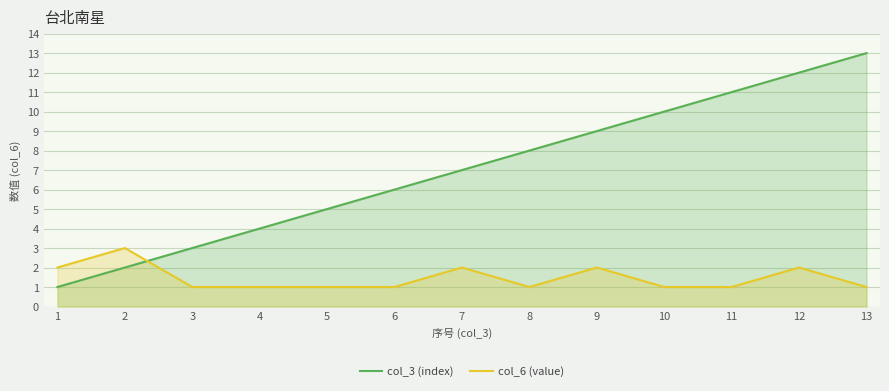

Reading right to left, list all the values displayed in this chart.

col_3 (index): 13	12	11	10	9	8	7	6	5	4	3	2	1
col_6 (value): 1	2	1	1	2	1	2	1	1	1	1	3	2